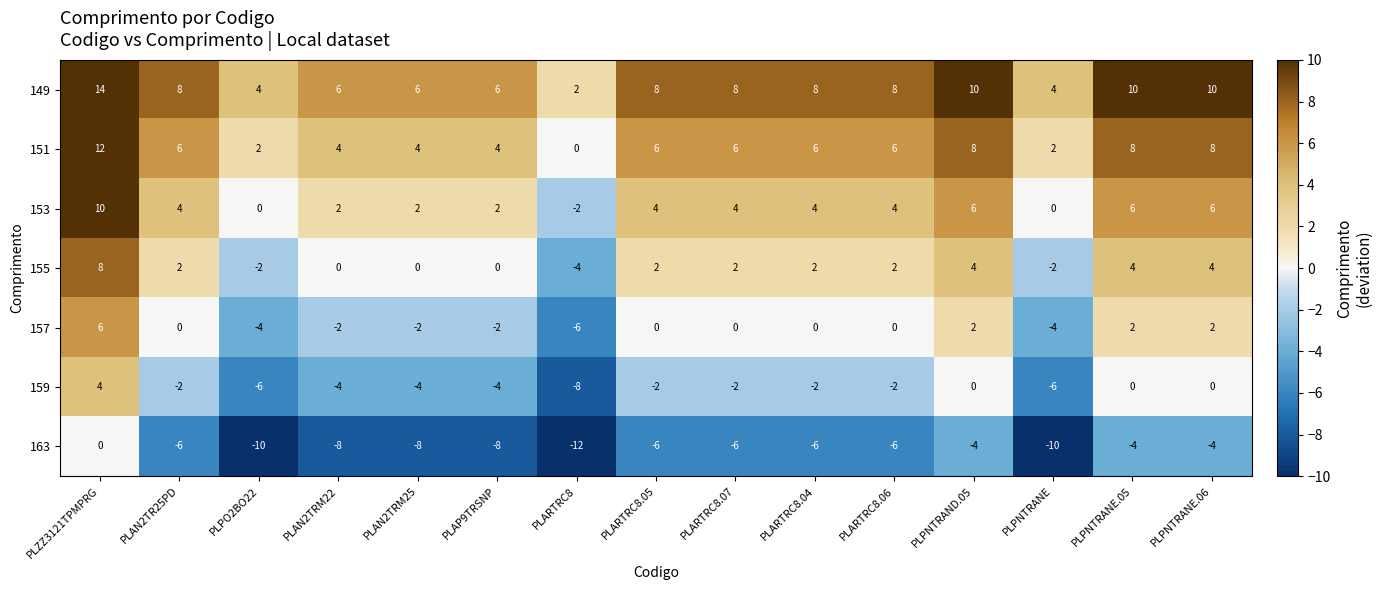

At which category is the sum across all series the highest?

PLZZ3121TPMPRG